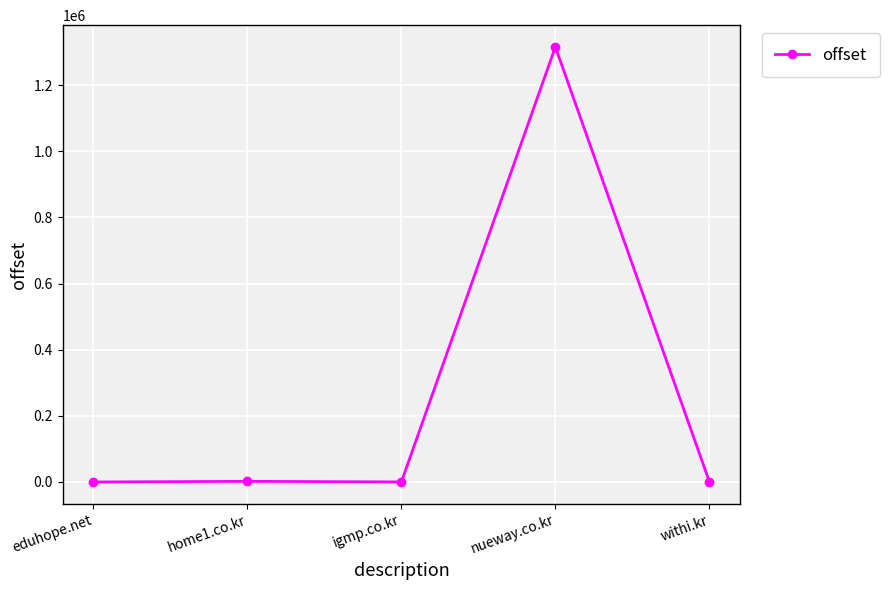

What is the change in value from eduhope.net to nueway.co.kr?

+1317039